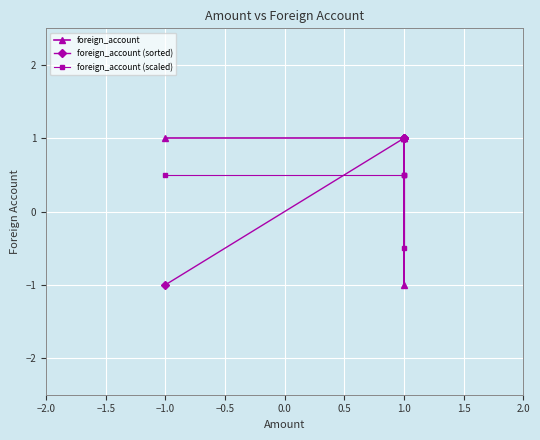

Rank the series by their maximum value, from highest to lowest.

foreign_account, foreign_account (sorted), foreign_account (scaled)